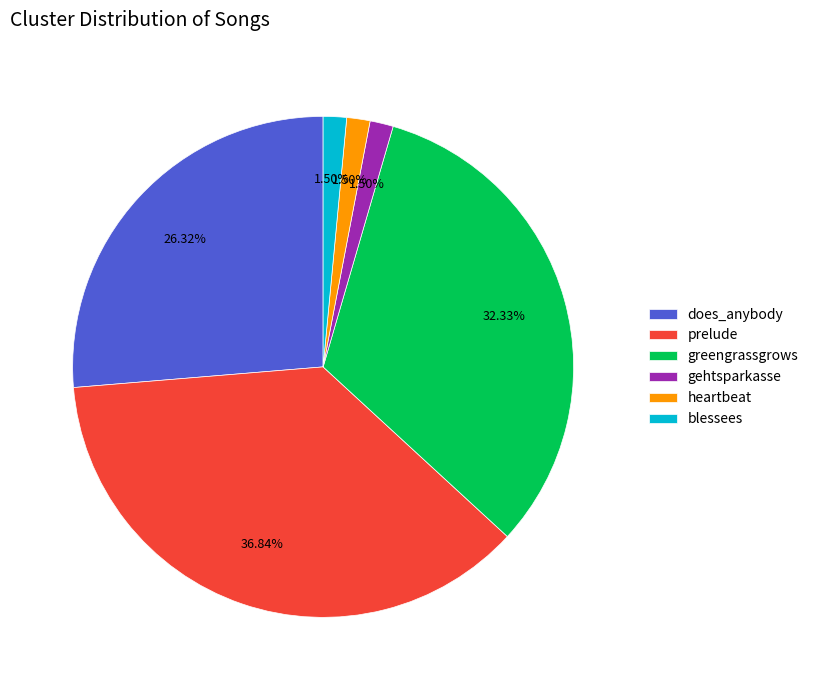

What percentage is NOT represented by heartbeat?

98.5%